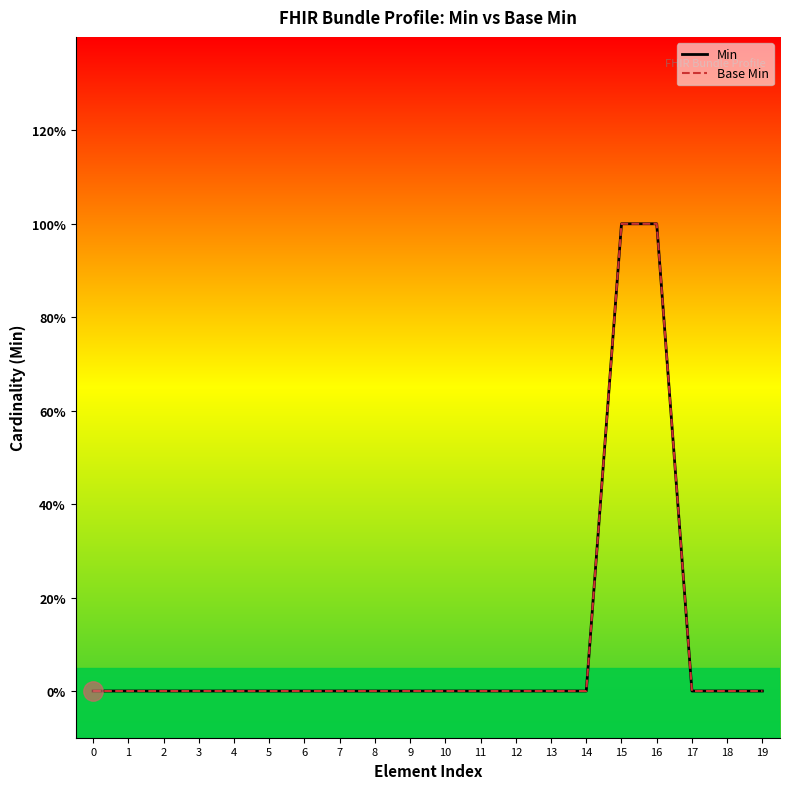

Does the chart display data point markers on the line(s)?

No